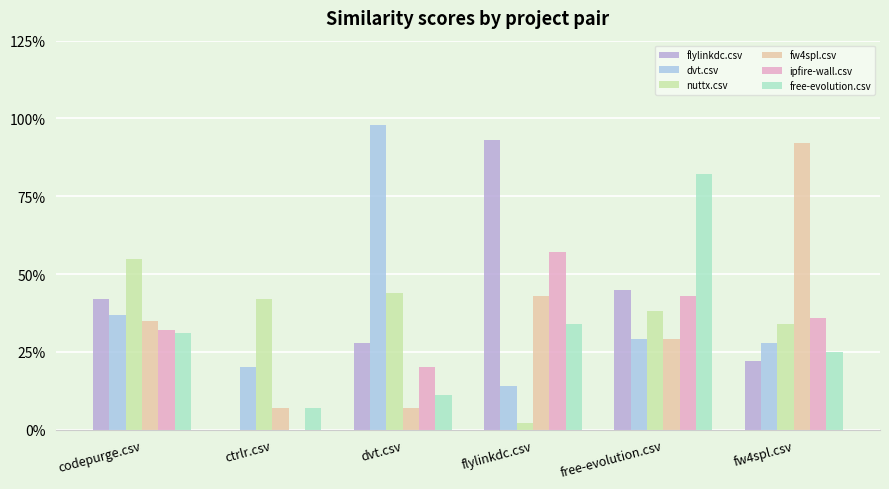

Which series has the largest range (max minus min)?

flylinkdc.csv